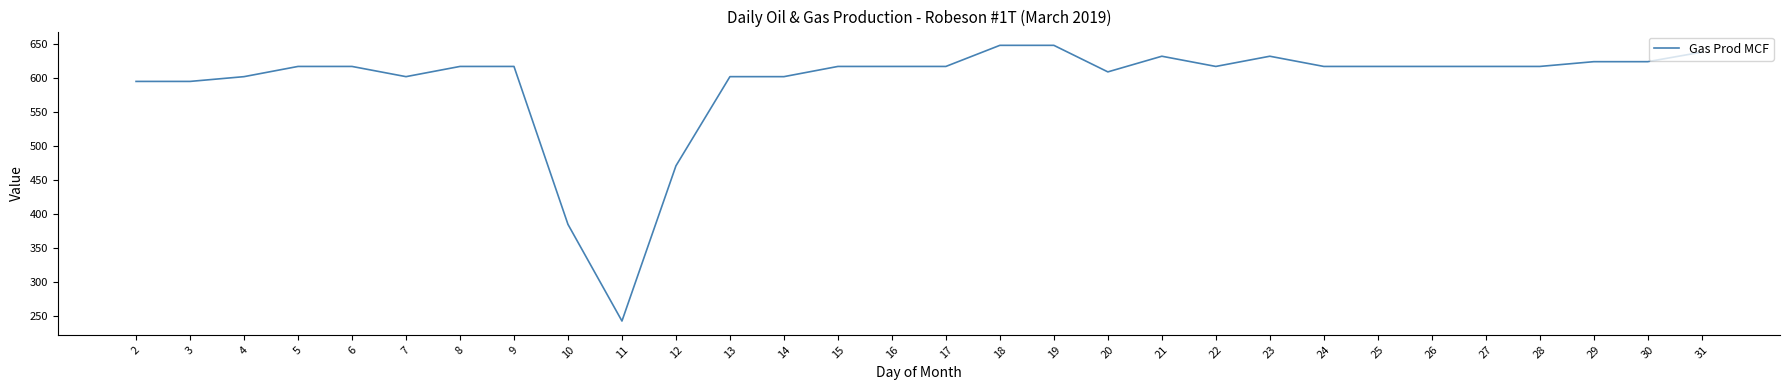

What is the minimum value shown in the chart?

243